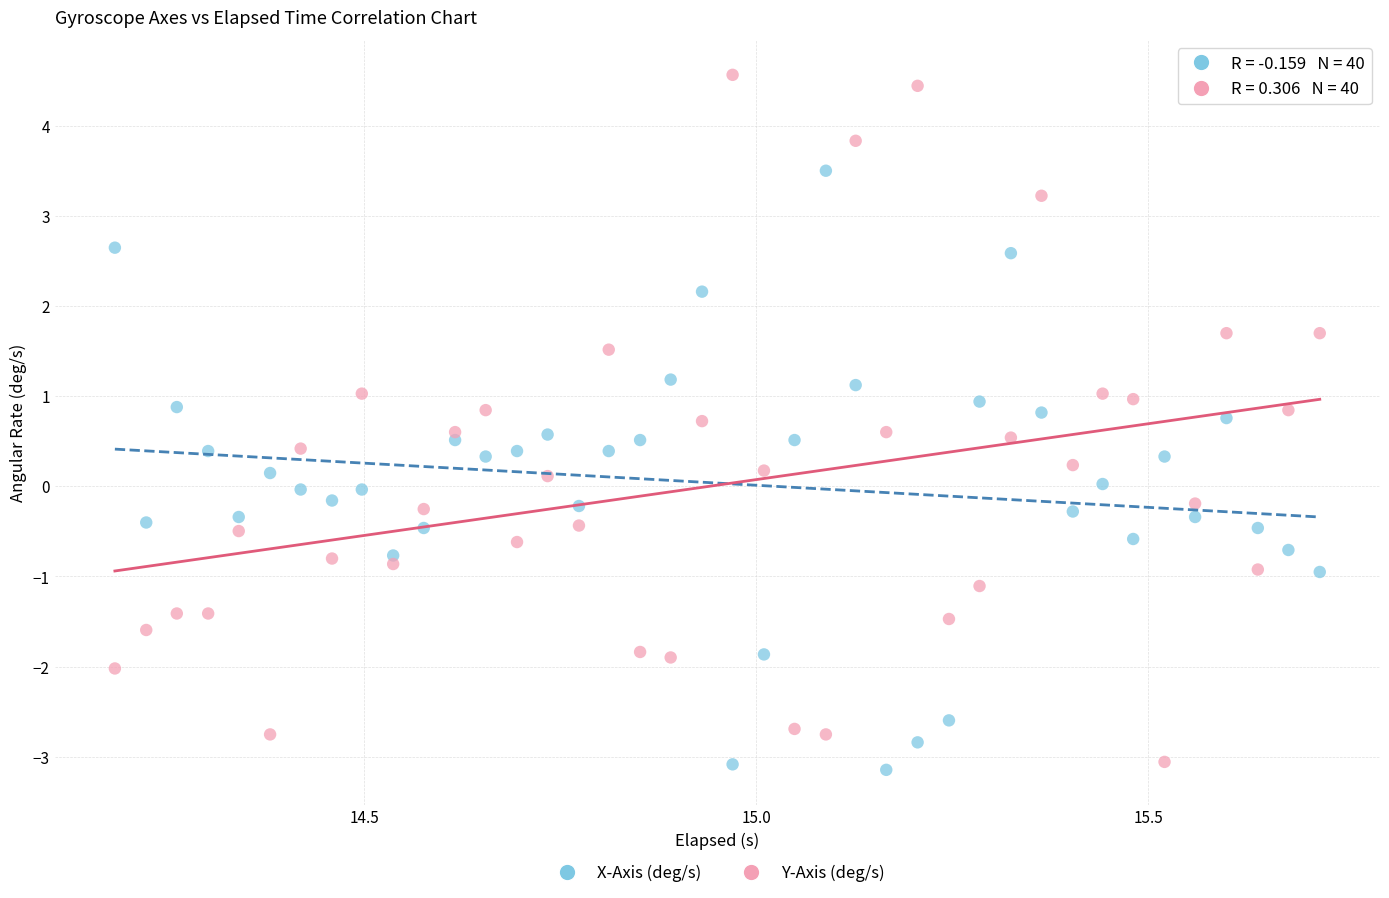

Across all data points, what is the range of Y values (max minus min)?

7.7